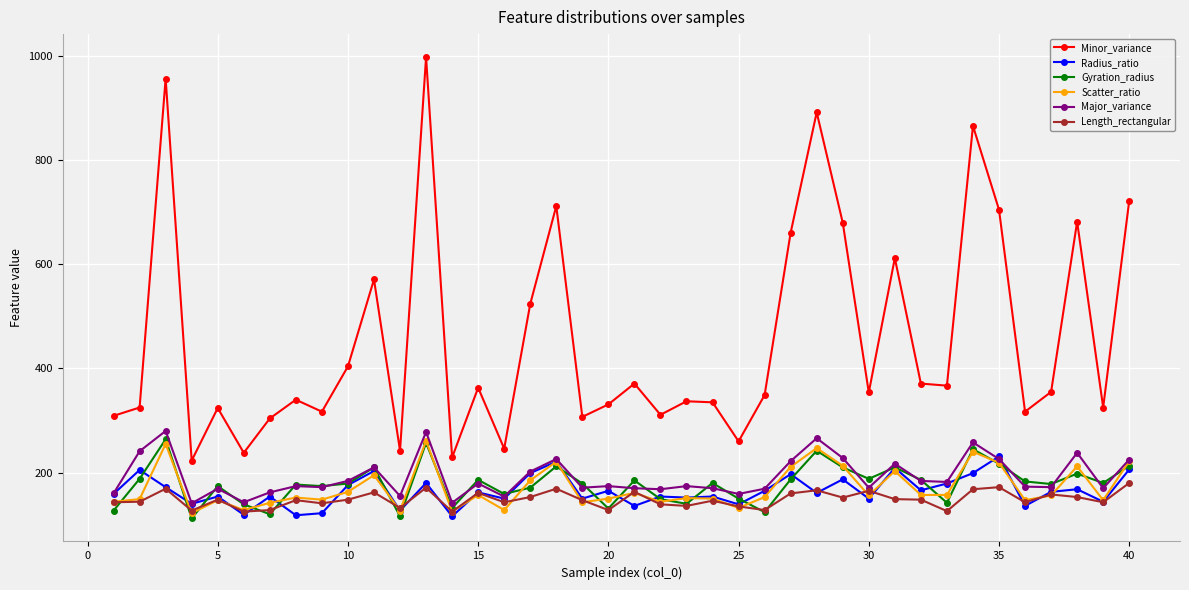

What is the minimum value for Radius_ratio?

116